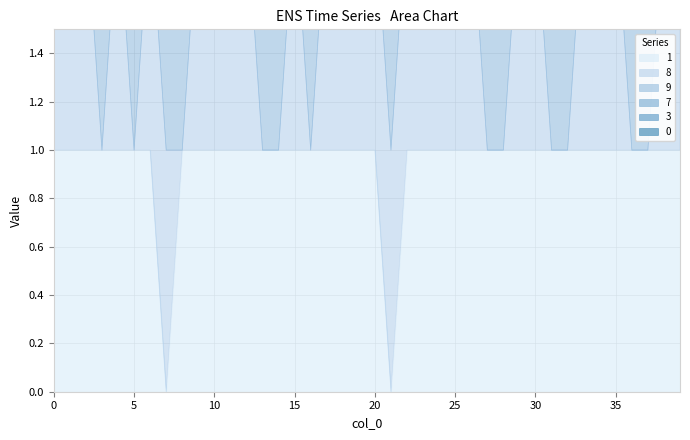

After their last crossing, which series has the higher values: 7 or 1?

1